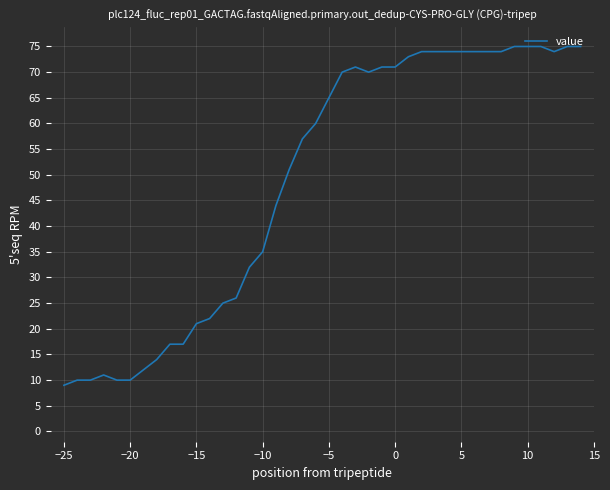

What is the smallest value displayed?

9